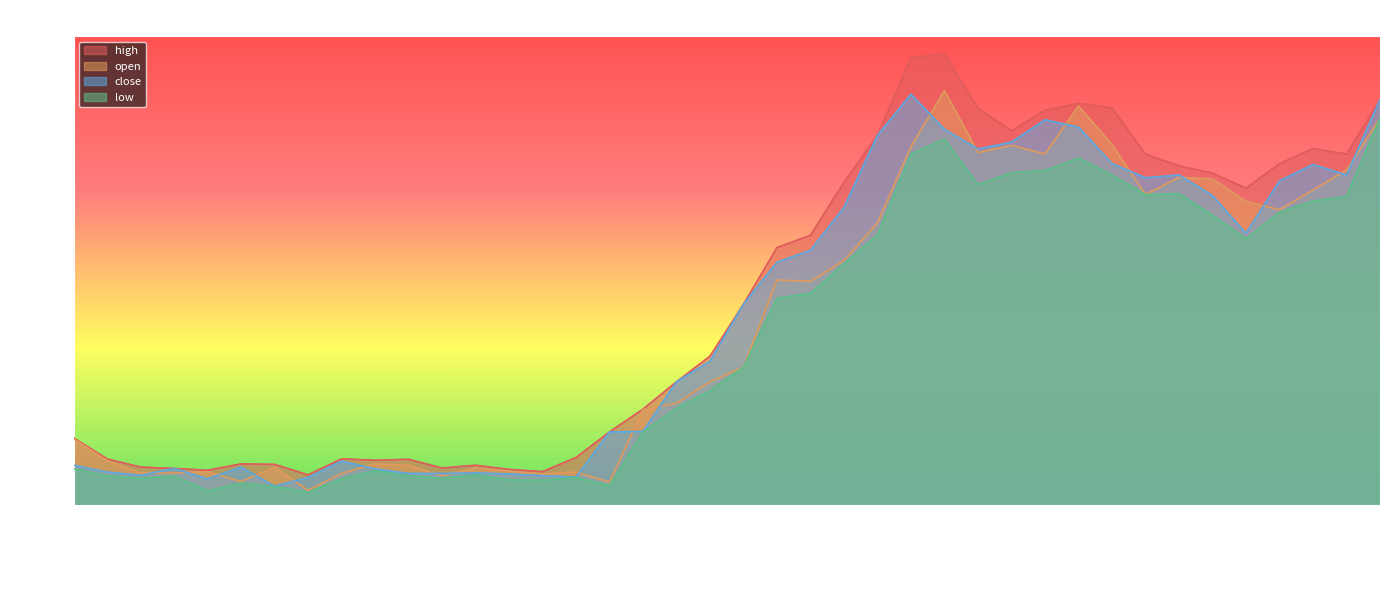

Reading left to right, what are all the values shown in this chart?

high: 2025-01-02=10.8	2025-01-03=10.3	2025-01-06=10.1	2025-01-07=10.1	2025-01-08=10.1	2025-01-09=10.2	2025-01-10=10.2	2025-01-13=10.0	2025-01-14=10.3	2025-01-15=10.3	2025-01-16=10.3	2025-01-17=10.1	2025-01-20=10.2	2025-01-21=10.1	2025-01-22=10.0	2025-01-23=10.3	2025-01-24=10.9	2025-01-27=11.4	2025-02-05=12.0	2025-02-06=12.6	2025-02-07=13.7	2025-02-10=14.9	2025-02-11=15.2	2025-02-12=16.4	2025-02-13=17.4	2025-02-14=19.1	2025-02-17=19.2	2025-02-18=18.0	2025-02-19=17.5	2025-02-20=17.9	2025-02-21=18.1	2025-02-24=18.0	2025-02-25=17.0	2025-02-26=16.7	2025-02-27=16.6	2025-02-28=16.2	2025-03-03=16.8	2025-03-04=17.1	2025-03-05=17.0	2025-03-06=18.2
open: 2025-01-02=10.8	2025-01-03=10.3	2025-01-06=10.0	2025-01-07=10.0	2025-01-08=10.0	2025-01-09=9.8	2025-01-10=10.1	2025-01-13=9.6	2025-01-14=10.0	2025-01-15=10.2	2025-01-16=10.2	2025-01-17=9.9	2025-01-20=10.1	2025-01-21=10.0	2025-01-22=10.0	2025-01-23=10.0	2025-01-24=9.8	2025-01-27=11.4	2025-02-05=11.5	2025-02-06=12.0	2025-02-07=12.3	2025-02-10=14.2	2025-02-11=14.2	2025-02-12=14.7	2025-02-13=15.5	2025-02-14=17.1	2025-02-17=18.4	2025-02-18=17.0	2025-02-19=17.2	2025-02-20=17.0	2025-02-21=18.0	2025-02-24=17.2	2025-02-25=16.1	2025-02-26=16.5	2025-02-27=16.4	2025-02-28=15.9	2025-03-03=15.8	2025-03-04=16.2	2025-03-05=16.6	2025-03-06=17.8
close: 2025-01-02=10.2	2025-01-03=10.0	2025-01-06=9.9	2025-01-07=10.1	2025-01-08=9.9	2025-01-09=10.1	2025-01-10=9.7	2025-01-13=9.9	2025-01-14=10.3	2025-01-15=10.1	2025-01-16=10.0	2025-01-17=10.0	2025-01-20=10.0	2025-01-21=10.0	2025-01-22=9.9	2025-01-23=9.9	2025-01-24=10.9	2025-01-27=10.9	2025-02-05=12.0	2025-02-06=12.4	2025-02-07=13.7	2025-02-10=14.6	2025-02-11=14.9	2025-02-12=15.8	2025-02-13=17.4	2025-02-14=18.3	2025-02-17=17.5	2025-02-18=17.1	2025-02-19=17.2	2025-02-20=17.7	2025-02-21=17.6	2025-02-24=16.8	2025-02-25=16.5	2025-02-26=16.5	2025-02-27=16.1	2025-02-28=15.2	2025-03-03=16.4	2025-03-04=16.8	2025-03-05=16.5	2025-03-06=18.2
low: 2025-01-02=10.1	2025-01-03=9.9	2025-01-06=9.9	2025-01-07=9.9	2025-01-08=9.6	2025-01-09=9.8	2025-01-10=9.7	2025-01-13=9.6	2025-01-14=9.9	2025-01-15=10.1	2025-01-16=9.9	2025-01-17=9.9	2025-01-20=10.0	2025-01-21=9.8	2025-01-22=9.8	2025-01-23=9.9	2025-01-24=9.7	2025-01-27=10.9	2025-02-05=11.4	2025-02-06=11.8	2025-02-07=12.3	2025-02-10=13.8	2025-02-11=13.9	2025-02-12=14.6	2025-02-13=15.2	2025-02-14=17.0	2025-02-17=17.3	2025-02-18=16.3	2025-02-19=16.6	2025-02-20=16.6	2025-02-21=16.9	2025-02-24=16.5	2025-02-25=16.1	2025-02-26=16.1	2025-02-27=15.7	2025-02-28=15.1	2025-03-03=15.7	2025-03-04=16.0	2025-03-05=16.1	2025-03-06=17.8